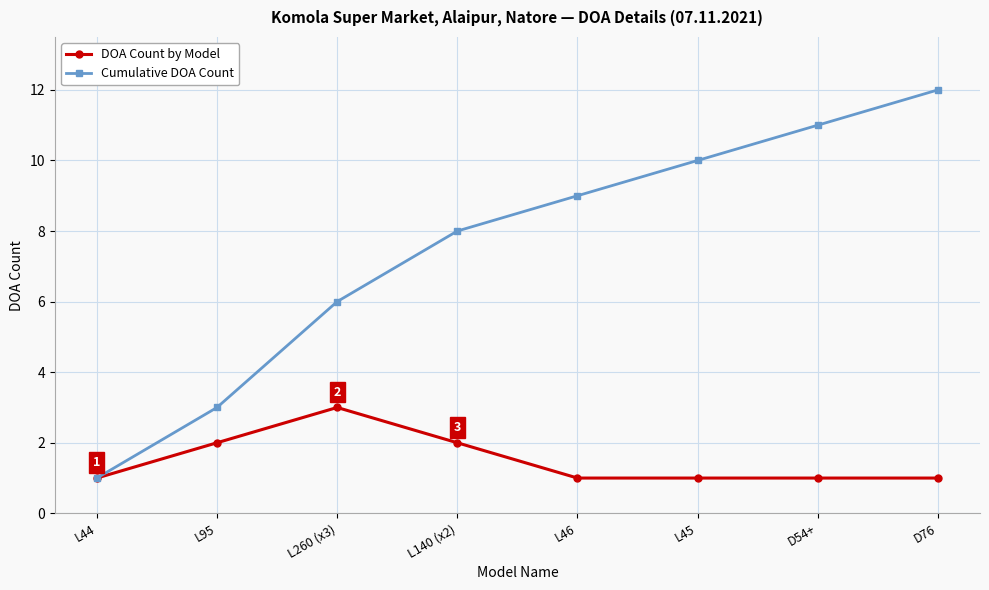

At which label does DOA Count by Model reach its peak?

L260 (x3)